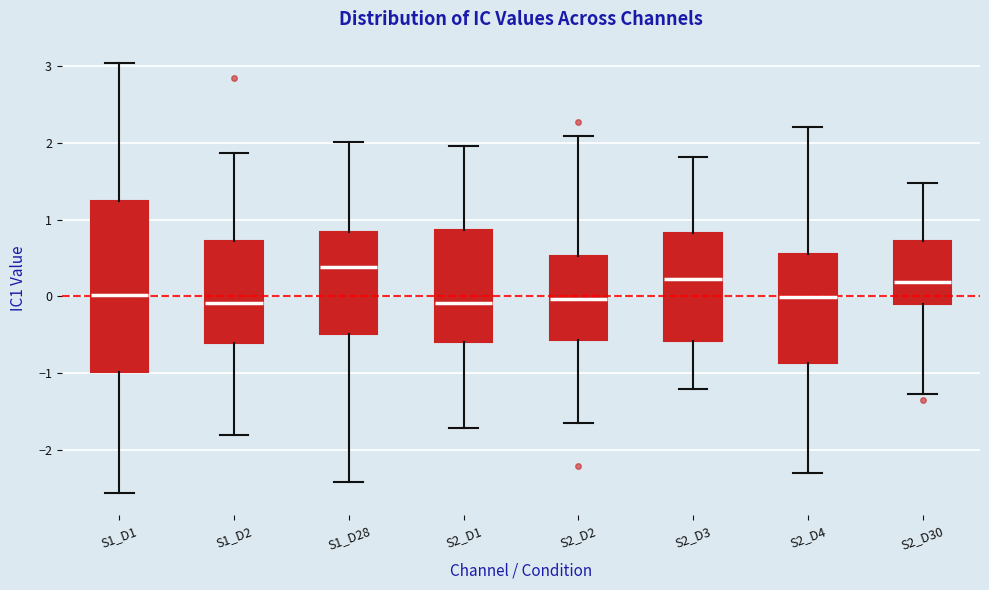

Which box is the tallest, from its lower edge to its upper edge?

S1_D1